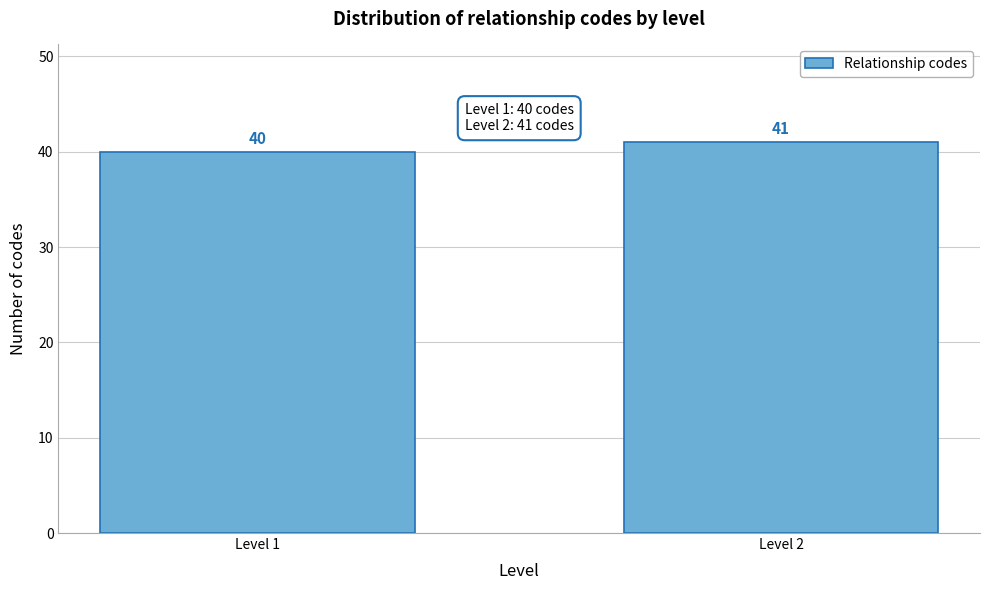

Reading left to right, what are all the values shown in this chart?

40	41